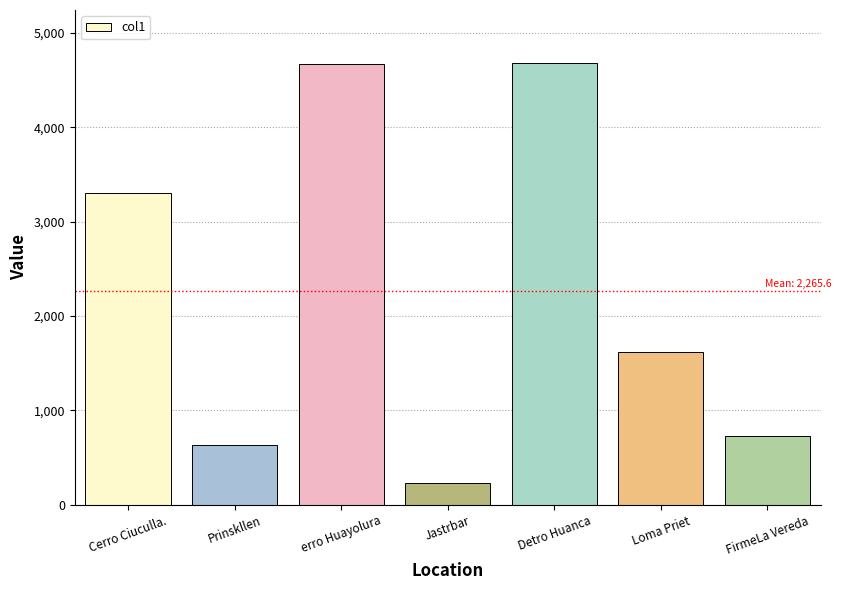

What is the ratio of the value at Detro Huanca to the value at Cerro Ciuculla.?

1.4